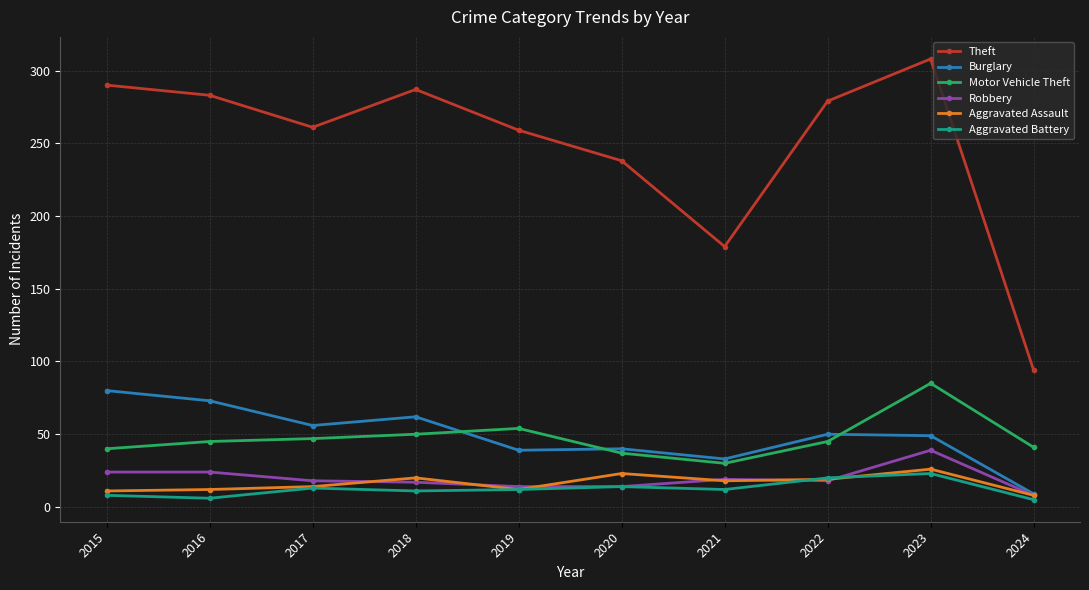

What is the difference between the maximum and minimum values in the Robbery series?

31